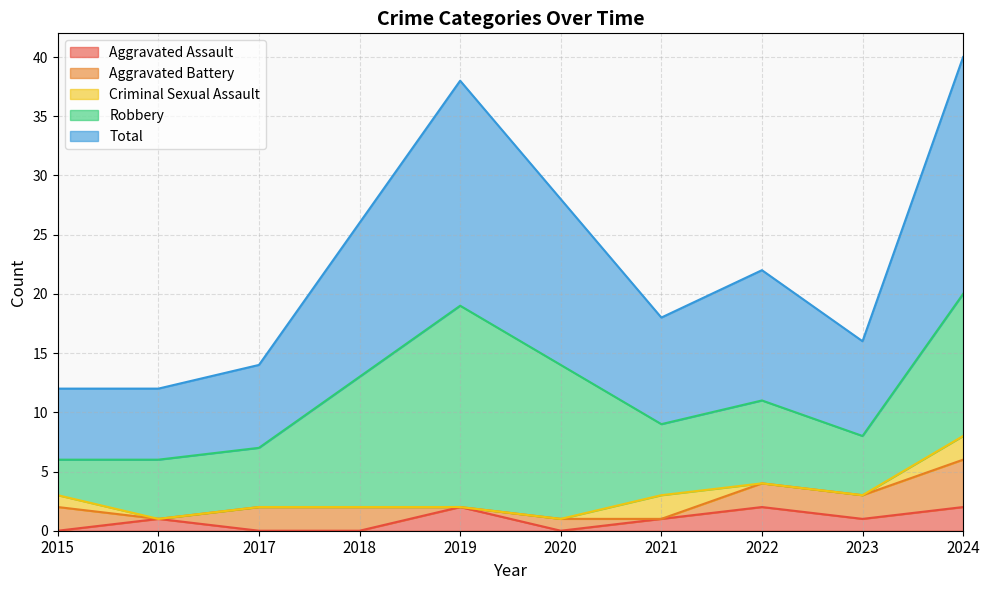

Rank the series by their maximum value, from lowest to highest.

Aggravated Assault, Criminal Sexual Assault, Aggravated Battery, Robbery, Total